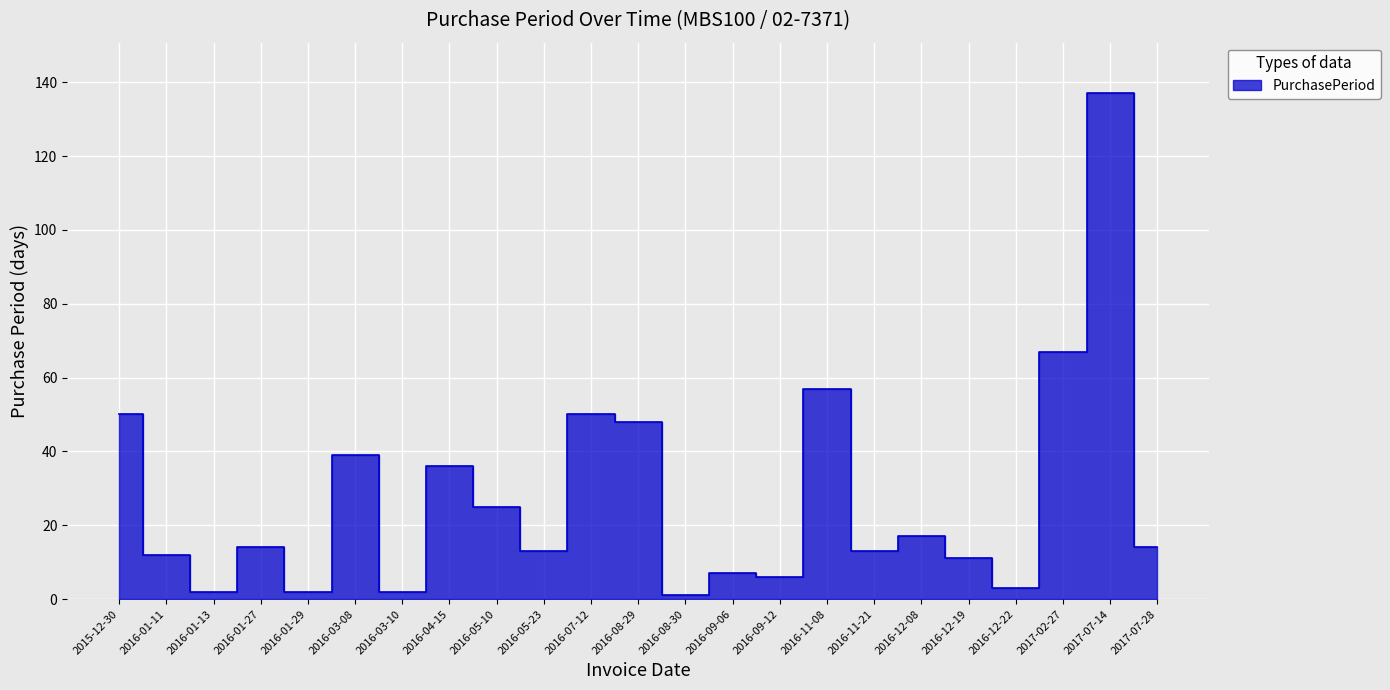

Which has a higher value, 2016-01-13 or 2016-03-08?

2016-03-08